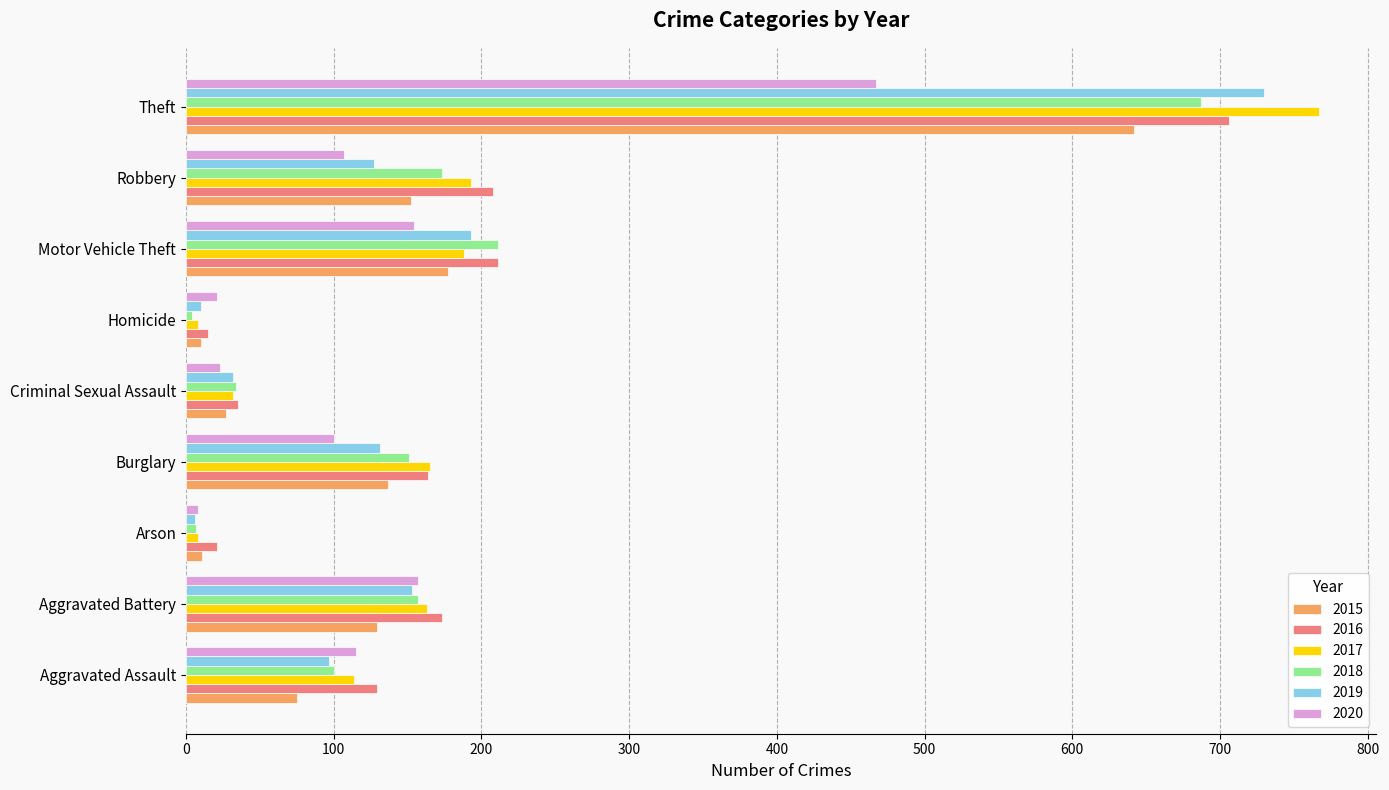

Rank the series by their maximum value, from lowest to highest.

2020, 2015, 2018, 2016, 2019, 2017